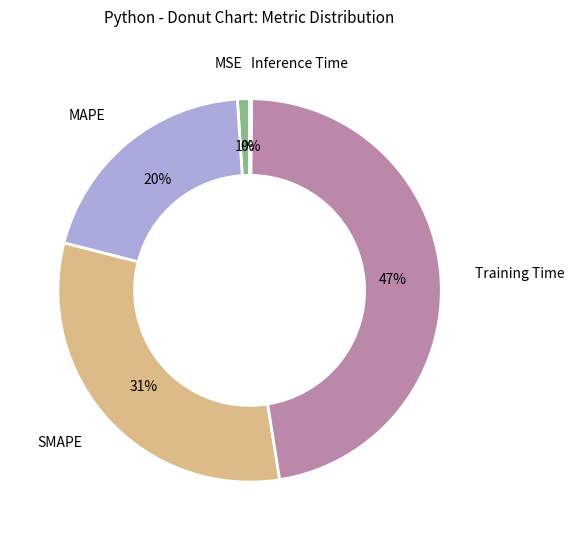

To the nearest percent, what is the difference between the largest and smallest slice percentages?

47%